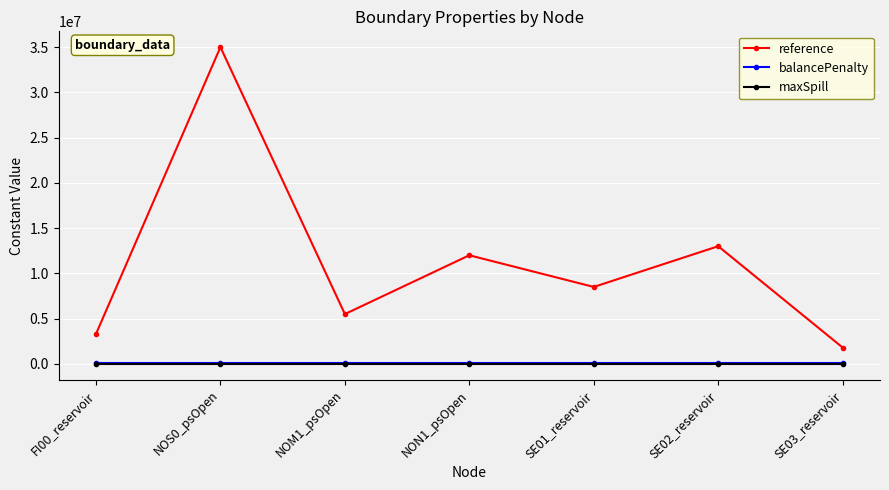

At which label does reference reach its minimum?

SE03_reservoir